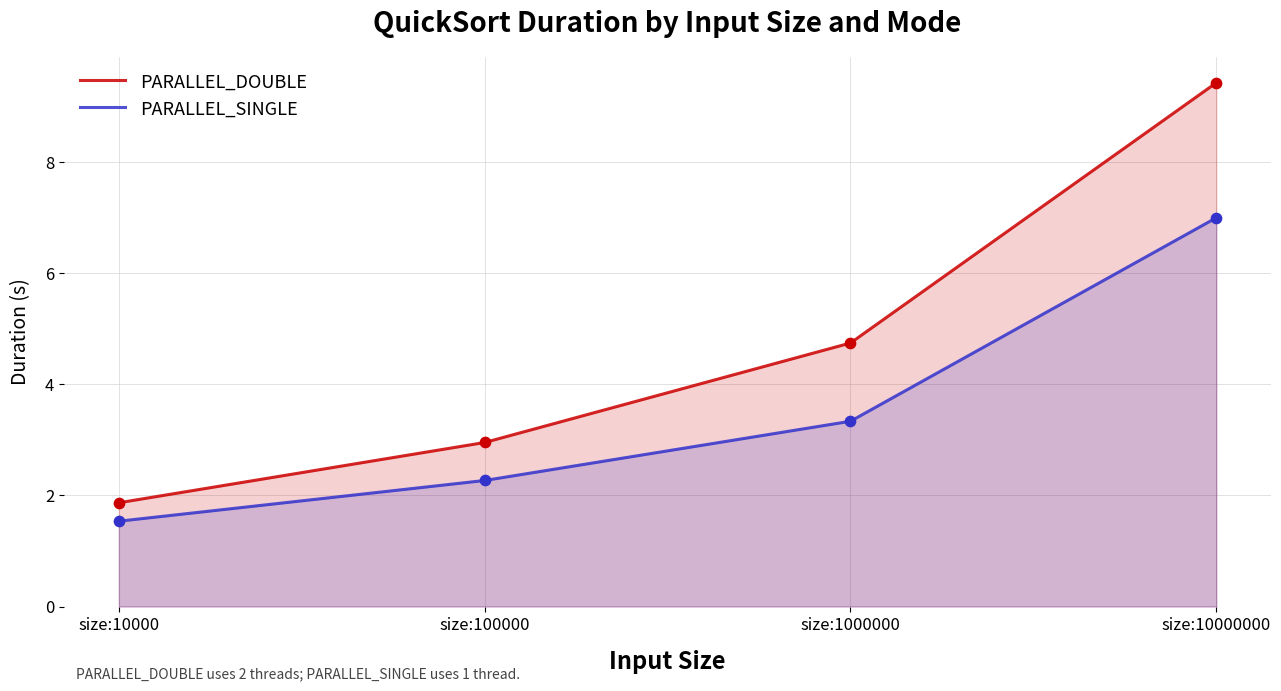

Which series reaches the minimum Y coordinate?

PARALLEL_SINGLE